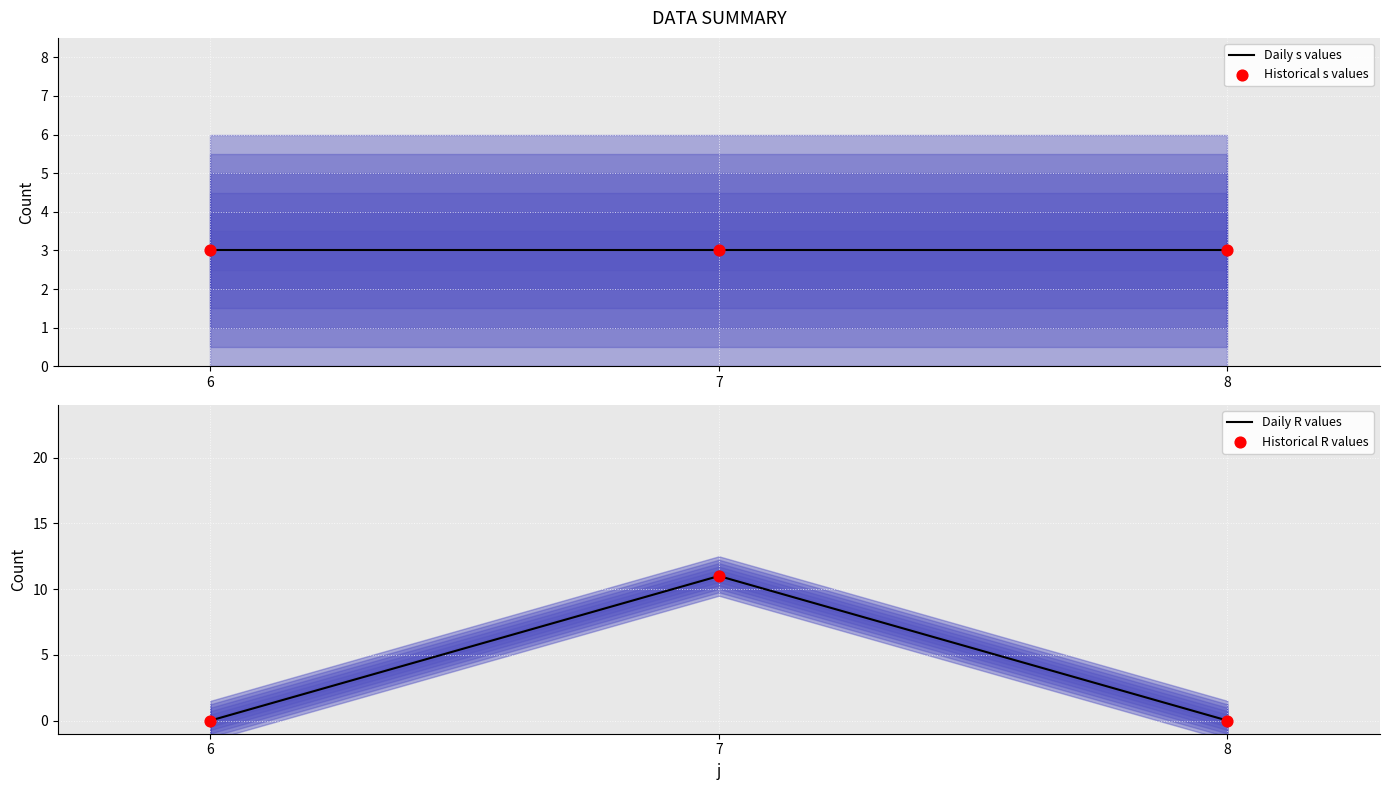

Which series has the largest Y range (max minus min)?

Daily R values